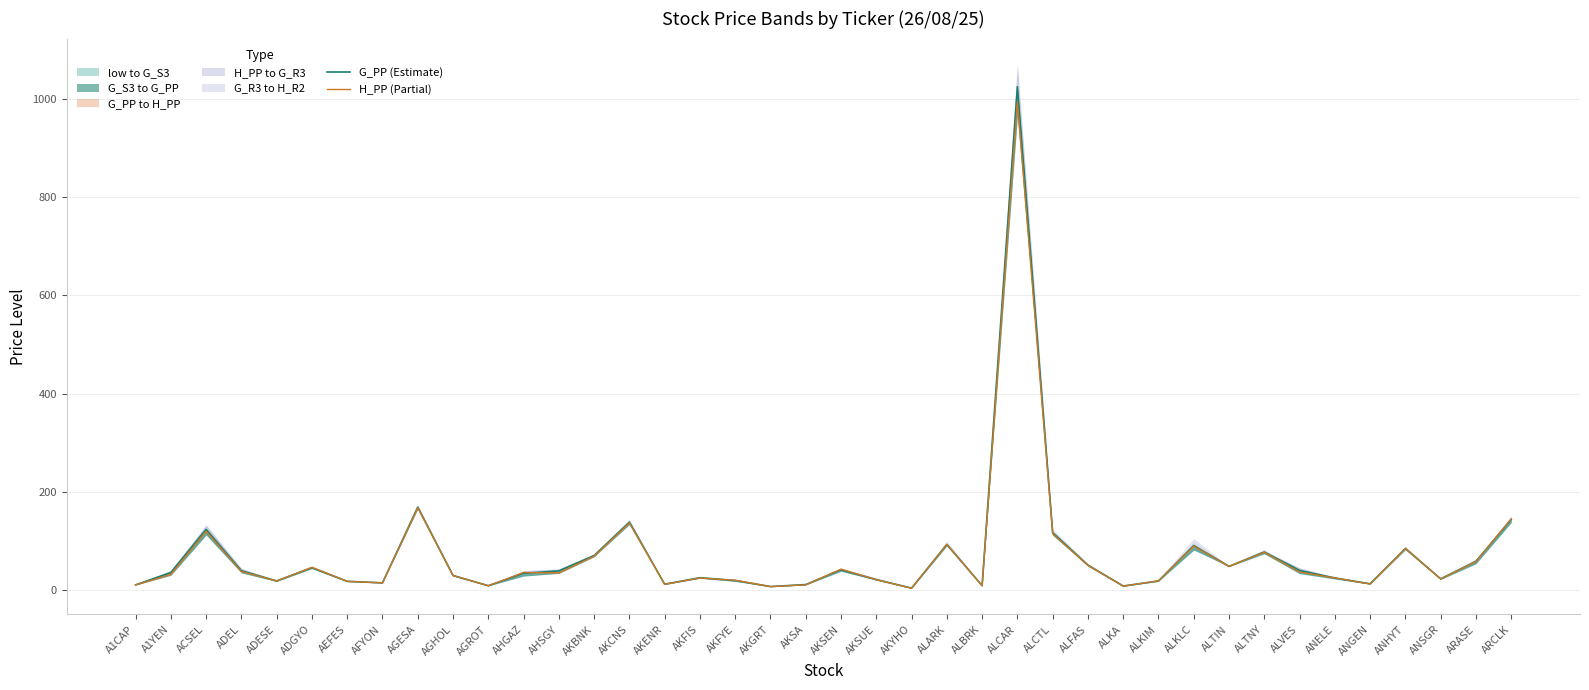

What is the maximum value for G_PP (Estimate)?

1024.8